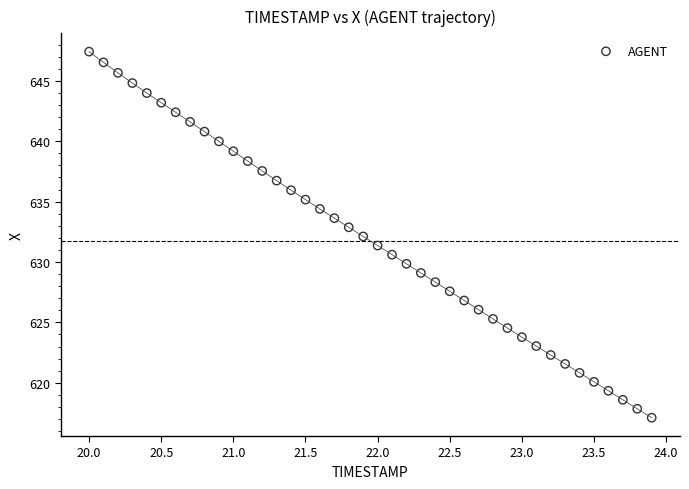

What is the range of X values (max minus min)?

3.9